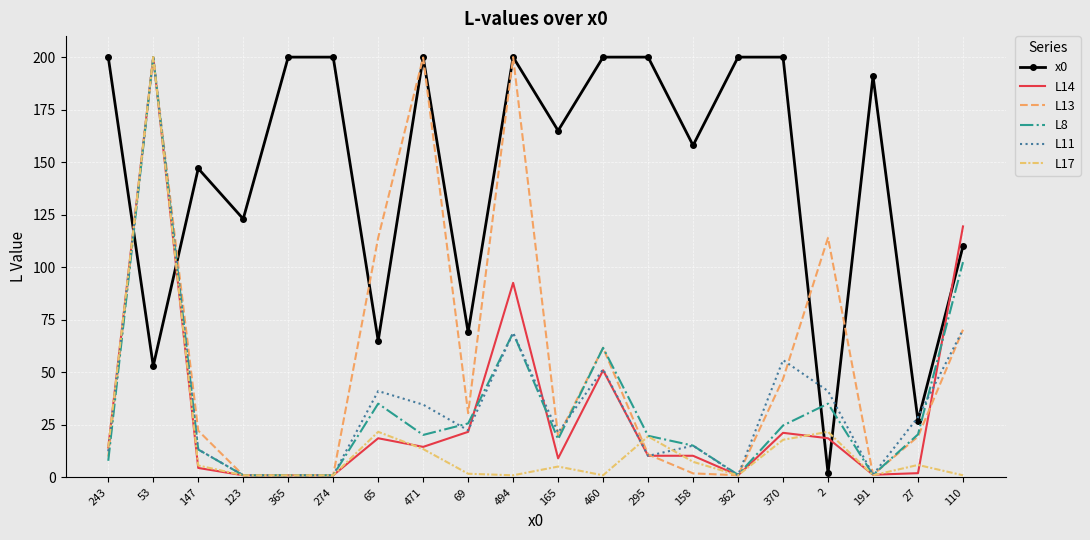

Which series has the largest total across all categories?

x0